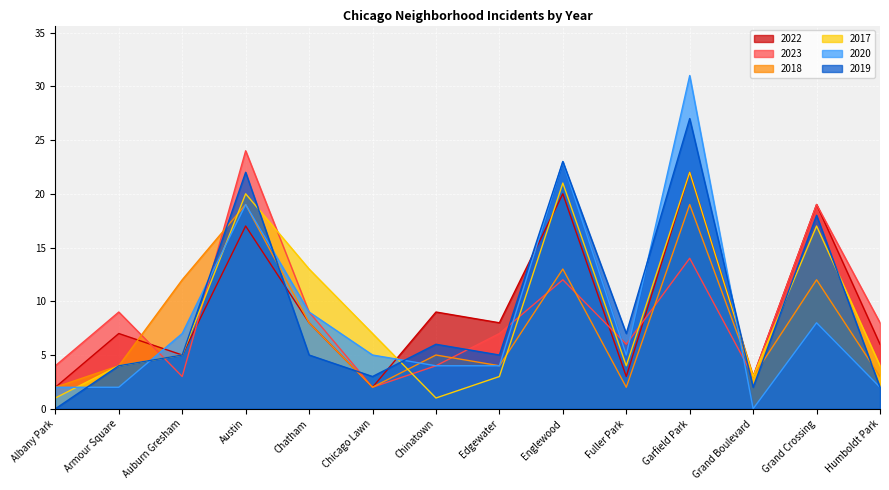

Which series changed the most between Garfield Park and Grand Crossing?

2020